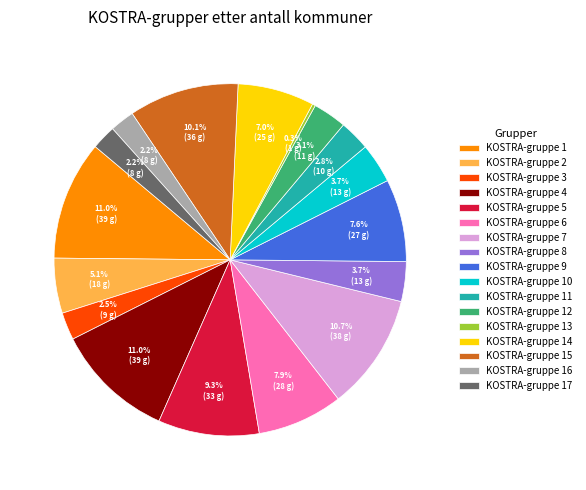

The KOSTRA-gruppe 1 slice represents 1% of the pie. True or false?

False